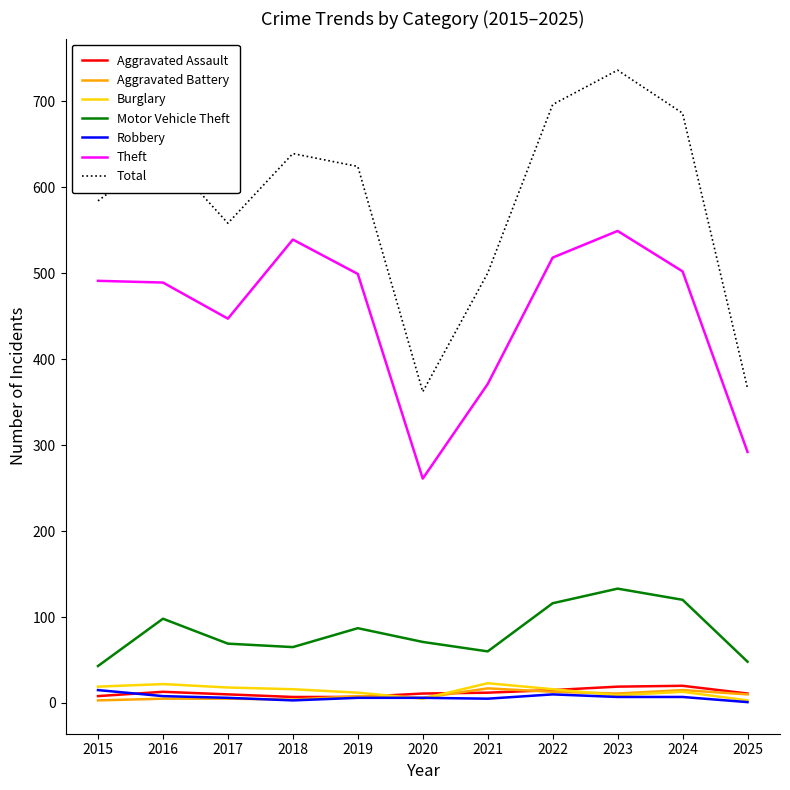

In Aggravated Assault, how many points are higher than both neighbors (excluding endpoints)?

2